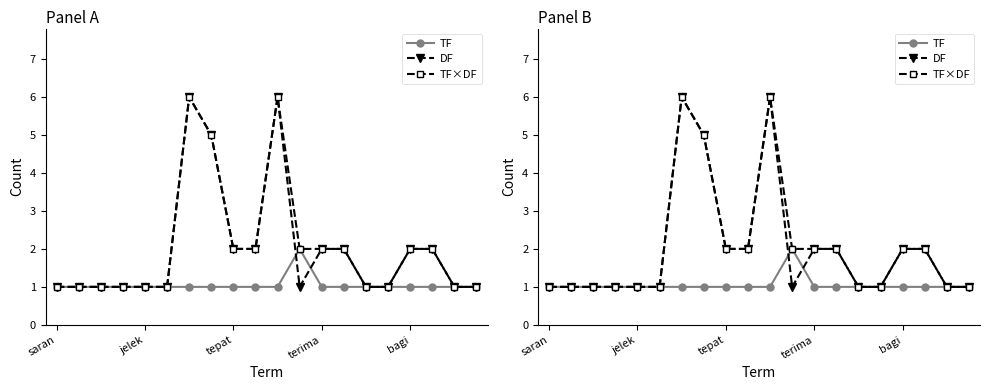

True or false: DF and TF×DF cross at least once.

False